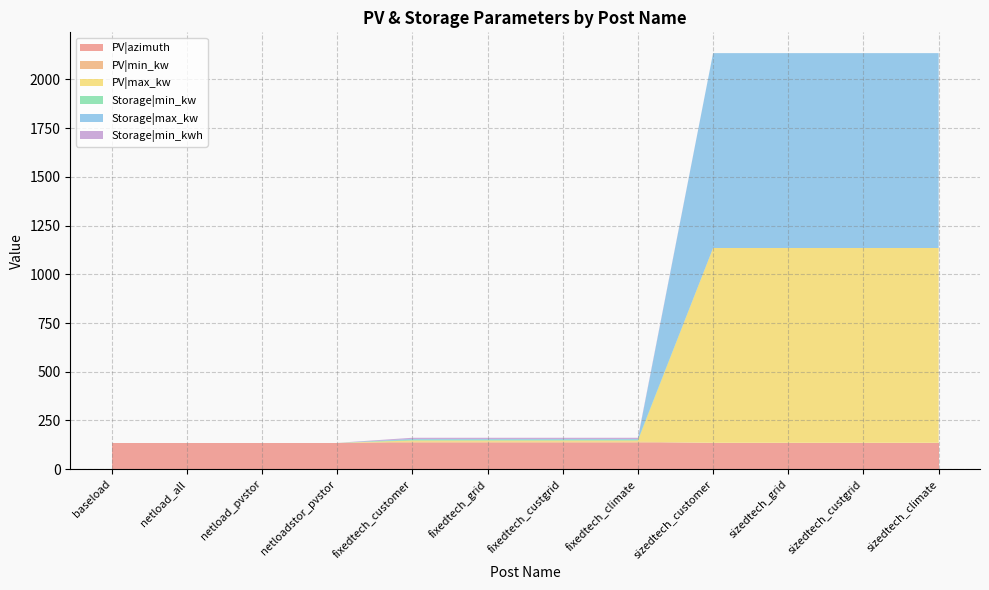

Reading right to left, extract all data points from this chart.

PV|azimuth: sizedtech_climate=135	sizedtech_custgrid=135	sizedtech_grid=135	sizedtech_customer=135	fixedtech_climate=135	fixedtech_custgrid=135	fixedtech_grid=135	fixedtech_customer=135	netloadstor_pvstor=135	netload_pvstor=135	netload_all=135	baseload=135
PV|min_kw: sizedtech_climate=0	sizedtech_custgrid=0	sizedtech_grid=0	sizedtech_customer=0	fixedtech_climate=6	fixedtech_custgrid=6	fixedtech_grid=6	fixedtech_customer=6	netloadstor_pvstor=0	netload_pvstor=0	netload_all=0	baseload=0
PV|max_kw: sizedtech_climate=1000	sizedtech_custgrid=1000	sizedtech_grid=1000	sizedtech_customer=1000	fixedtech_climate=6	fixedtech_custgrid=6	fixedtech_grid=6	fixedtech_customer=6	netloadstor_pvstor=0	netload_pvstor=0	netload_all=0	baseload=0
Storage|min_kw: sizedtech_climate=0	sizedtech_custgrid=0	sizedtech_grid=0	sizedtech_customer=0	fixedtech_climate=4	fixedtech_custgrid=4	fixedtech_grid=4	fixedtech_customer=4	netloadstor_pvstor=0	netload_pvstor=0	netload_all=0	baseload=0
Storage|max_kw: sizedtech_climate=1000	sizedtech_custgrid=1000	sizedtech_grid=1000	sizedtech_customer=1000	fixedtech_climate=4	fixedtech_custgrid=4	fixedtech_grid=4	fixedtech_customer=4	netloadstor_pvstor=0	netload_pvstor=0	netload_all=0	baseload=0
Storage|min_kwh: sizedtech_climate=0	sizedtech_custgrid=0	sizedtech_grid=0	sizedtech_customer=0	fixedtech_climate=6	fixedtech_custgrid=6	fixedtech_grid=6	fixedtech_customer=6	netloadstor_pvstor=0	netload_pvstor=0	netload_all=0	baseload=0